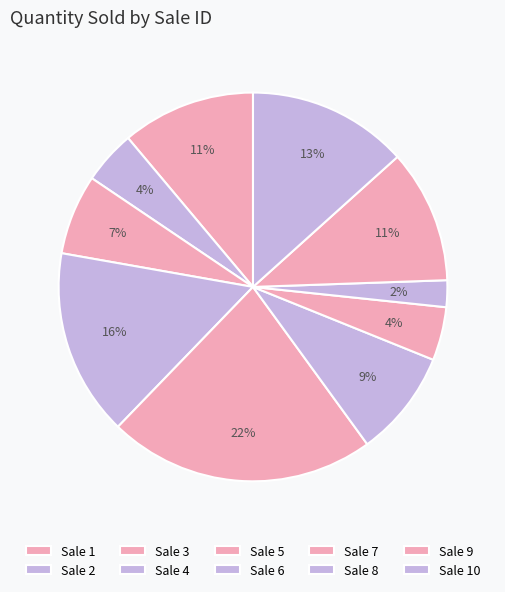

Count the number of slices in the pie.

10